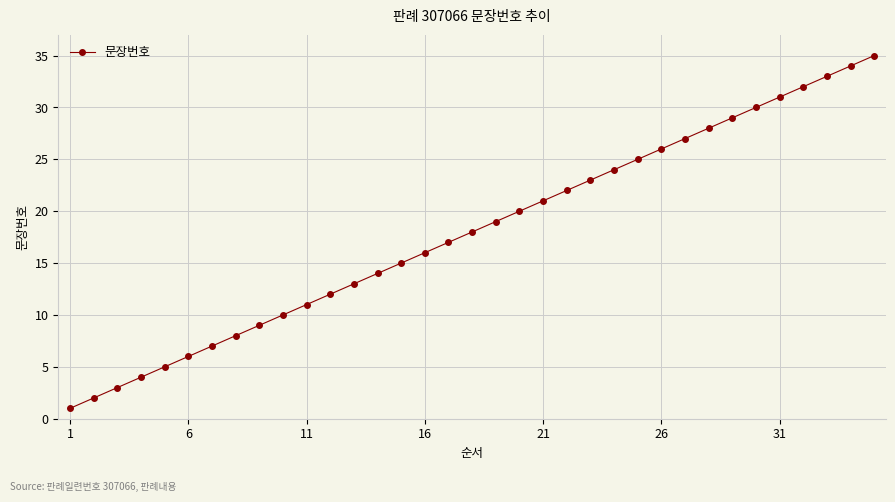

True or false: there are more than 2 points higher than both neighbors.

False